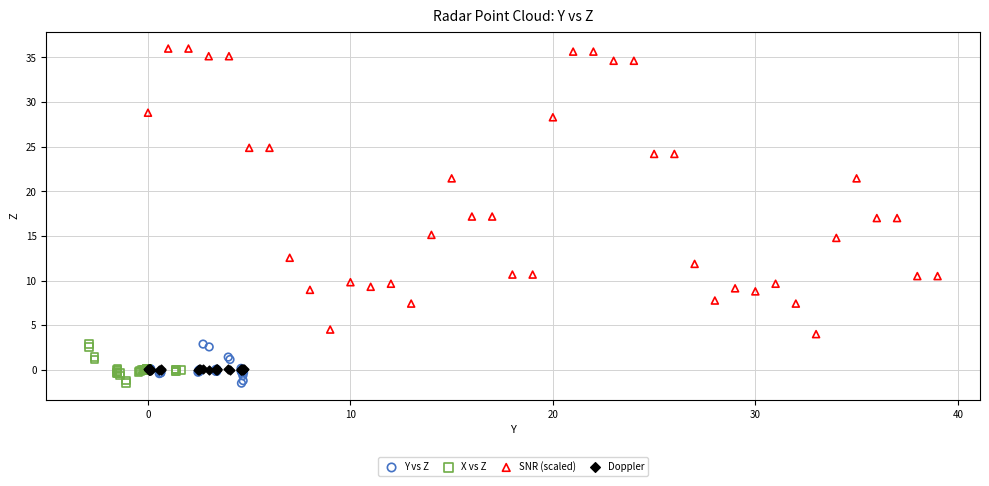

Which series reaches the maximum Y coordinate?

SNR (scaled)